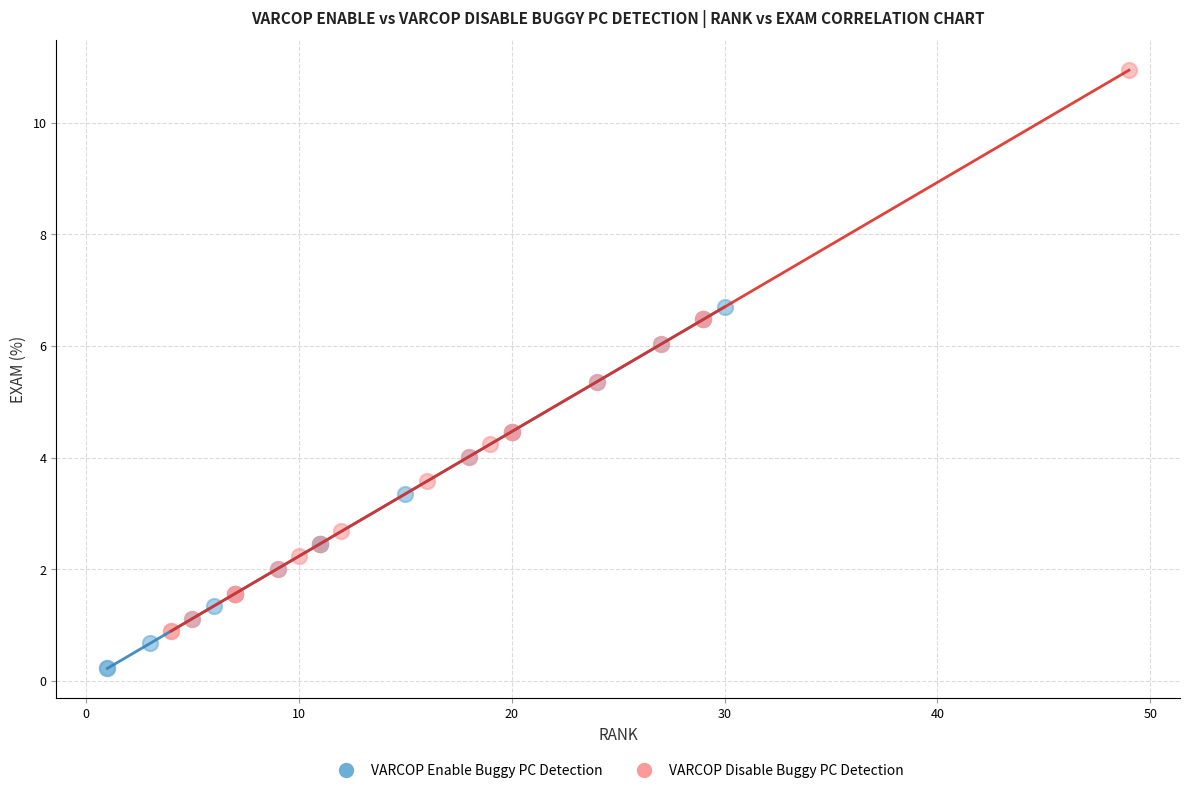

Which series contains the lowest Y value?

VARCOP Enable Buggy PC Detection